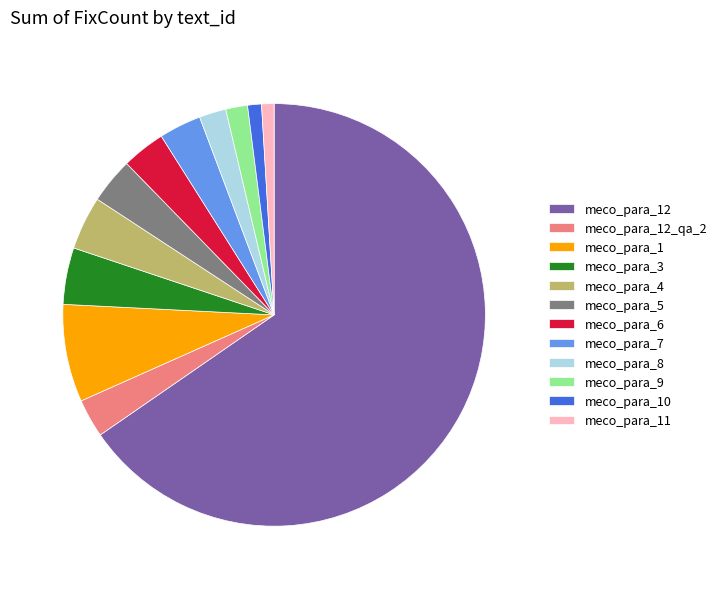

Which has a higher value, meco_para_12 or meco_para_4?

meco_para_12